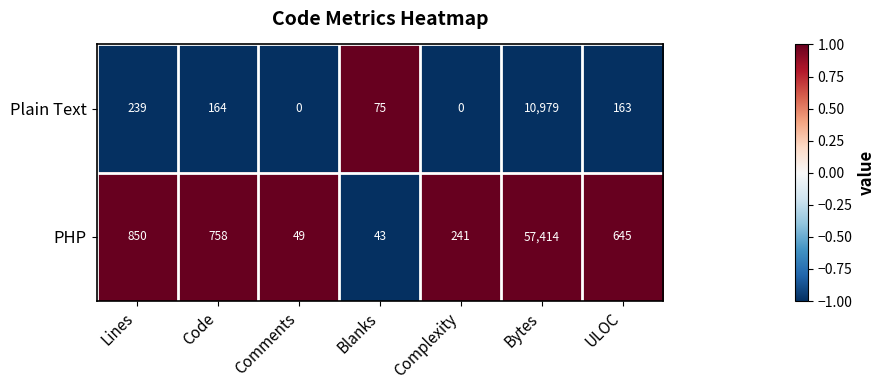

What is the greatest value displayed?

57414